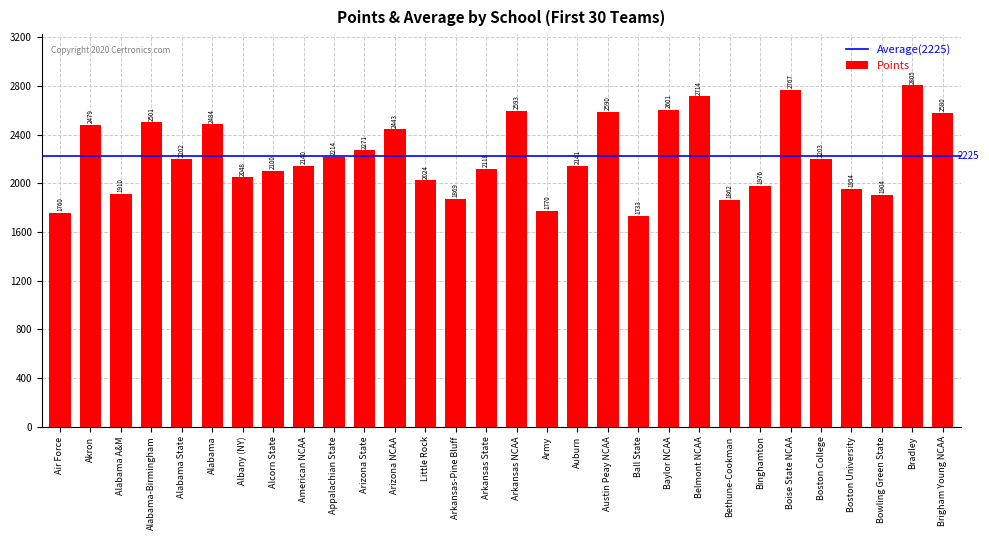

How many data points are less than 2202?

15